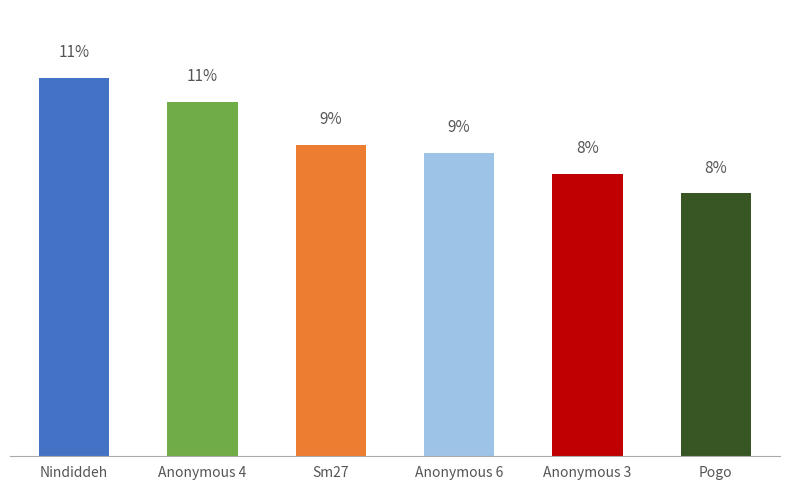

What is the difference between the values at Anonymous 4 and Nindiddeh?

0.7